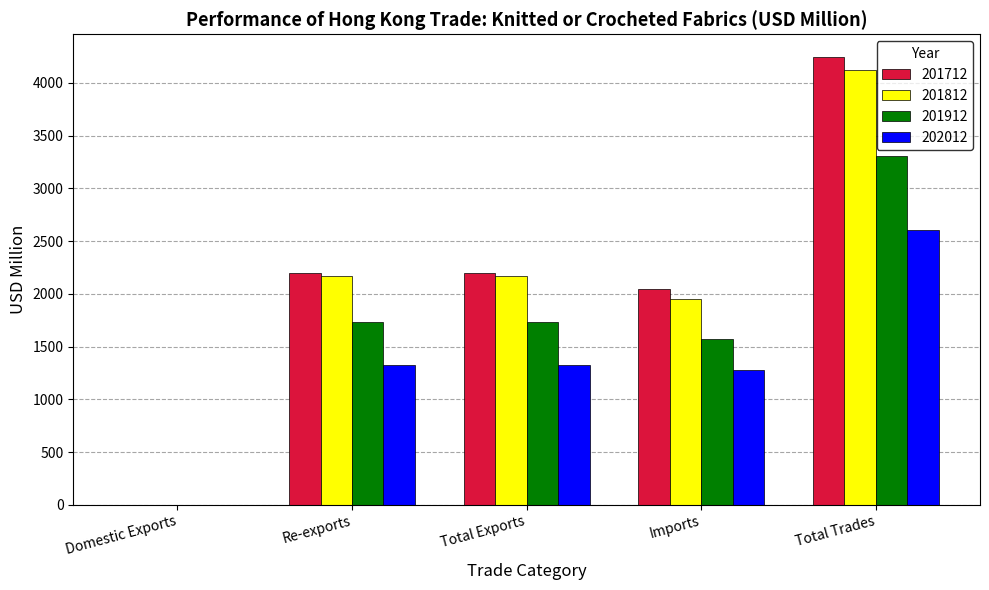

Between Re-exports and Total Trades, which series saw the biggest shift?

201712